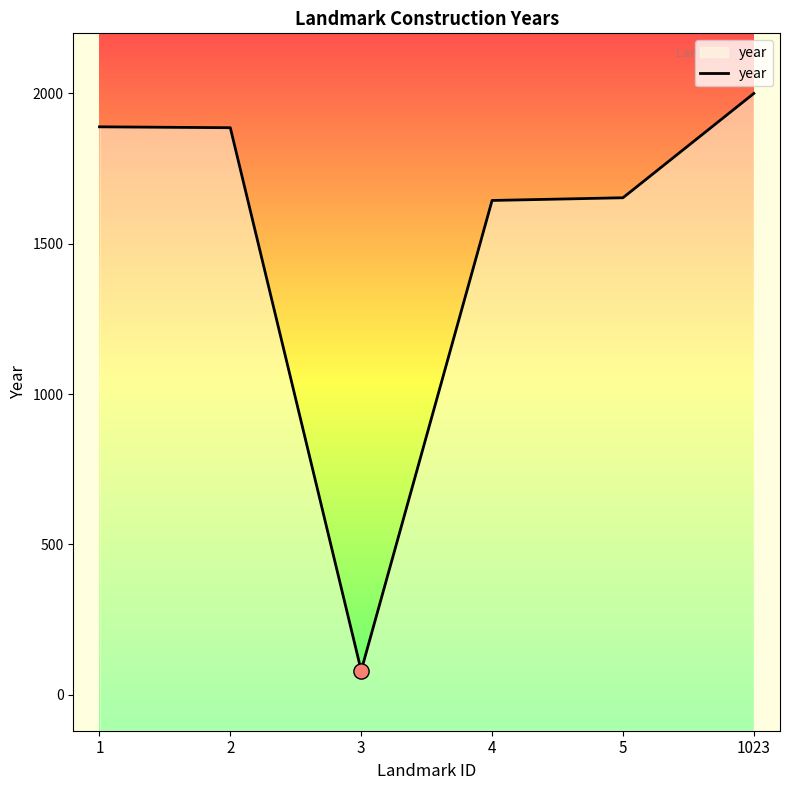

Which has a higher value, 2 or 3?

2